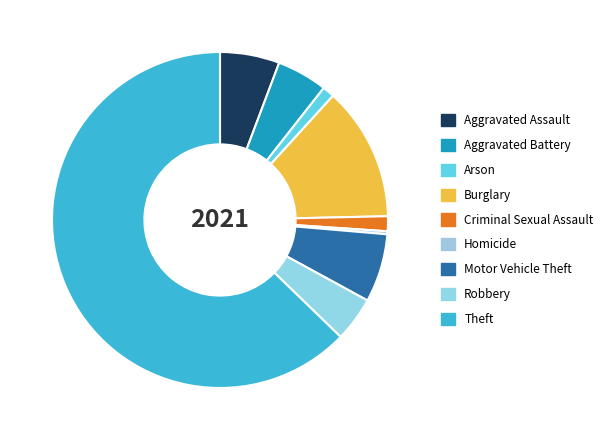

Is the sum of Burglary and Theft greater than half?

Yes